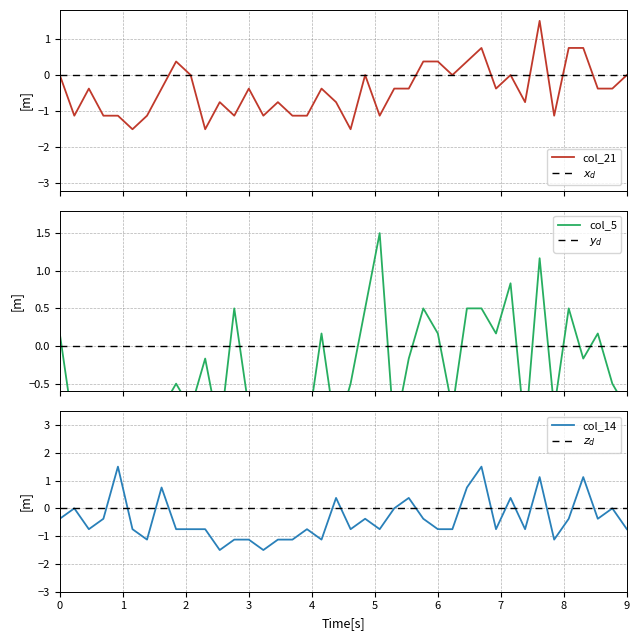

What is the maximum value for col_21?

1.5